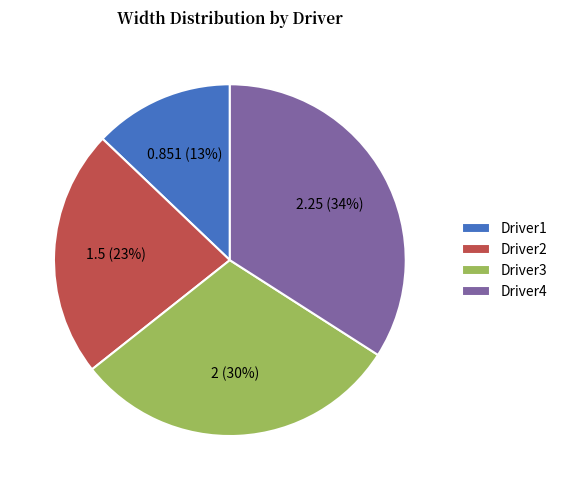

Is it true that Driver1 is 13% of the pie?

True